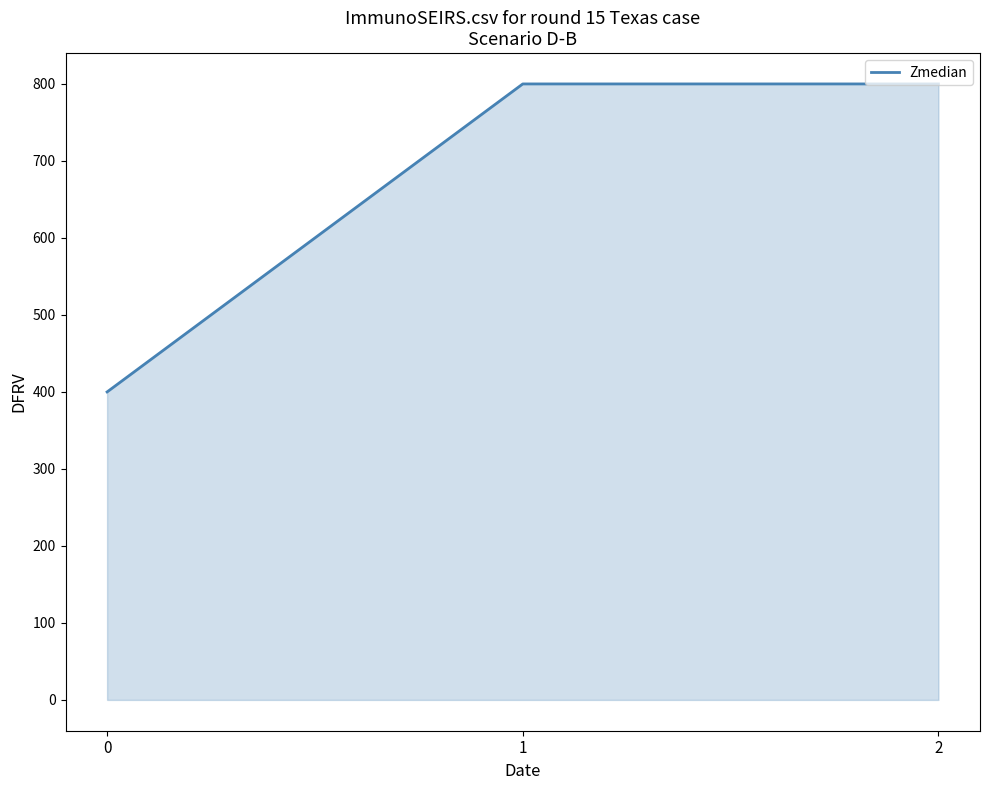

What is the greatest value displayed?

800